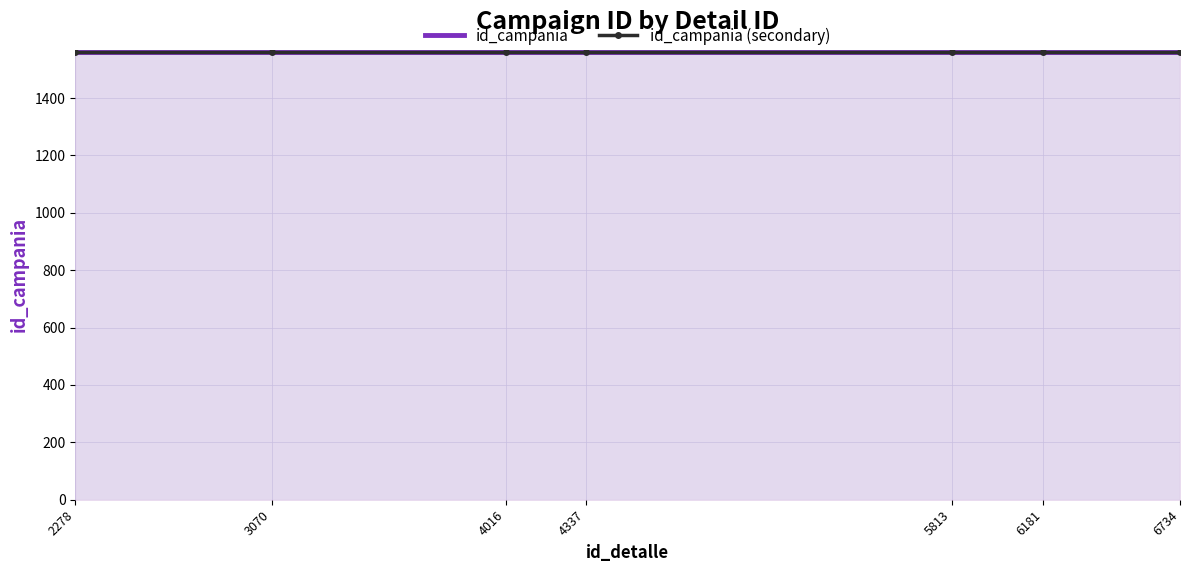

Which series changed the most between 2278 and 4016?

id_campania